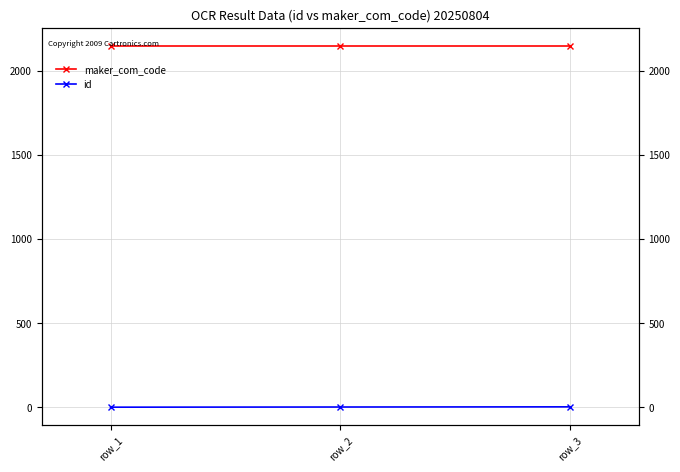

True or false: maker_com_code has a value of 2149 at row_3.

True